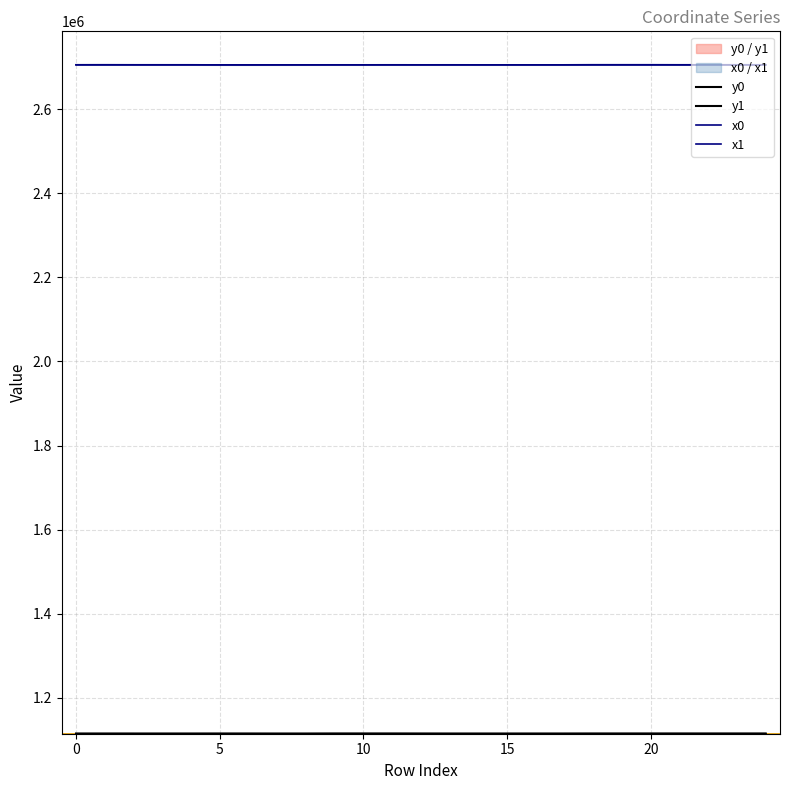

At 10, list the series in order from smallest to largest.

y1, y0, x1, x0